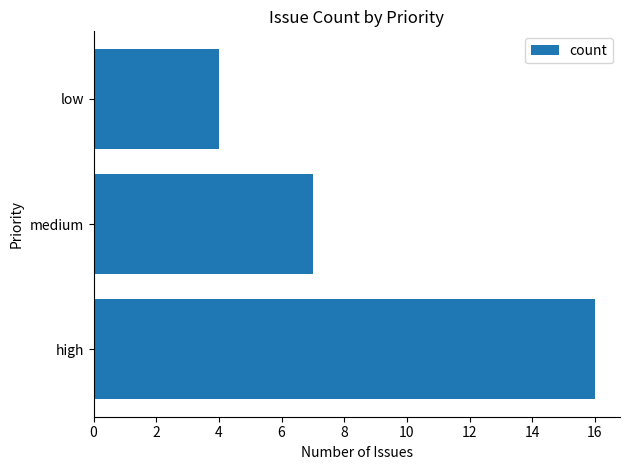

Which has a higher value, medium or high?

high